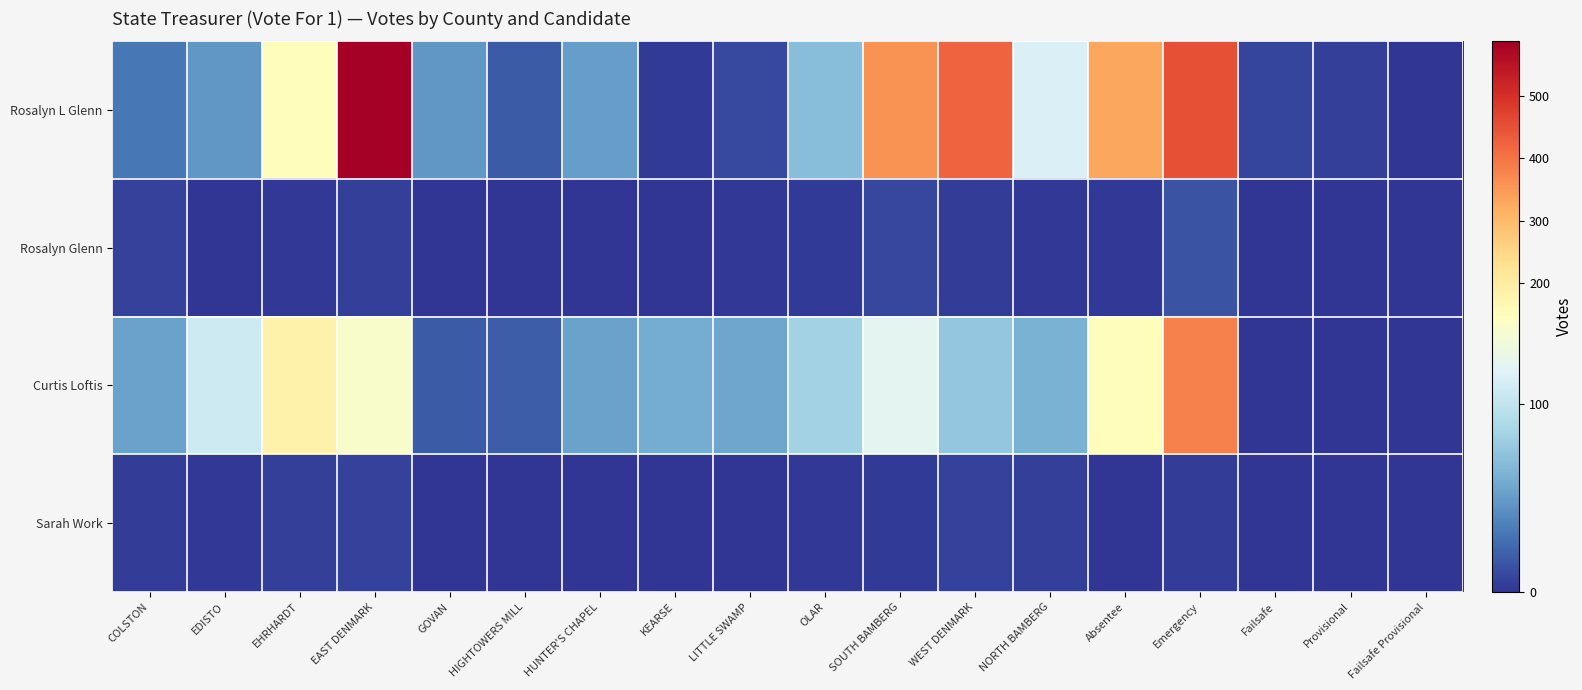

What is the spread (max minus min) of values at Provisional?

5